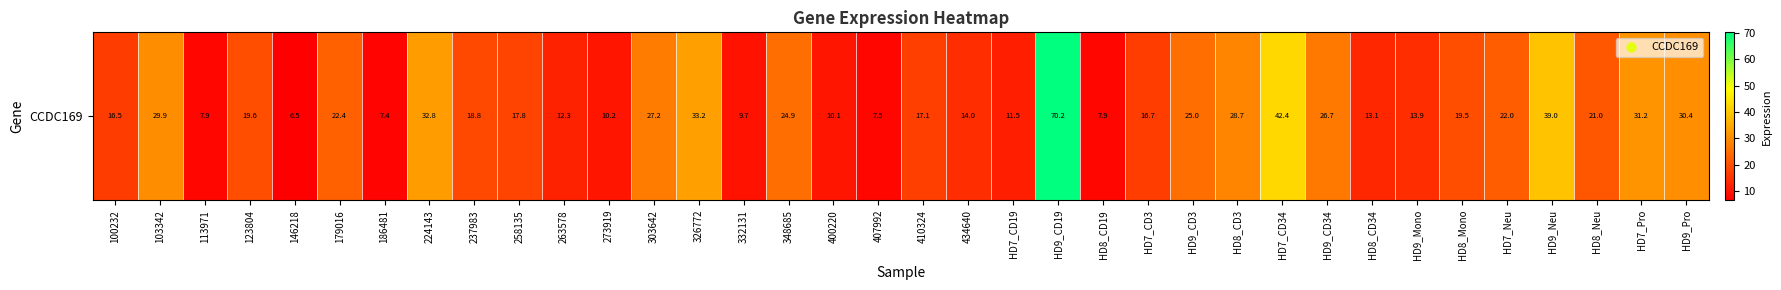

Count the number of values greater than 19.

18